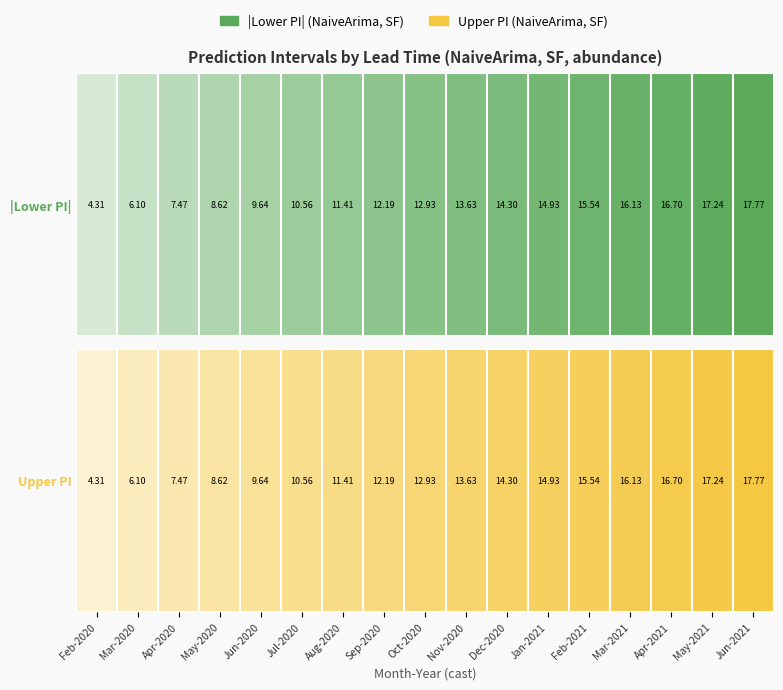

What is the change in value from Dec-2020 to Apr-2021?

+2.4